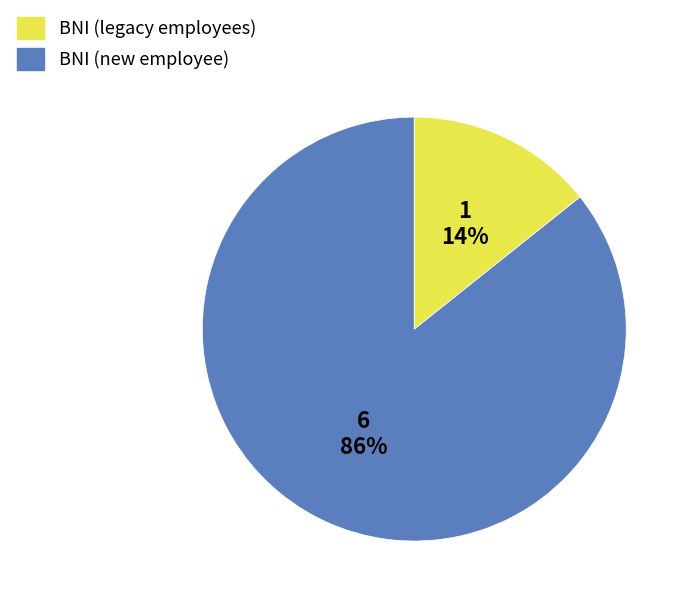

Is there any slice that represents more than half of the pie?

Yes